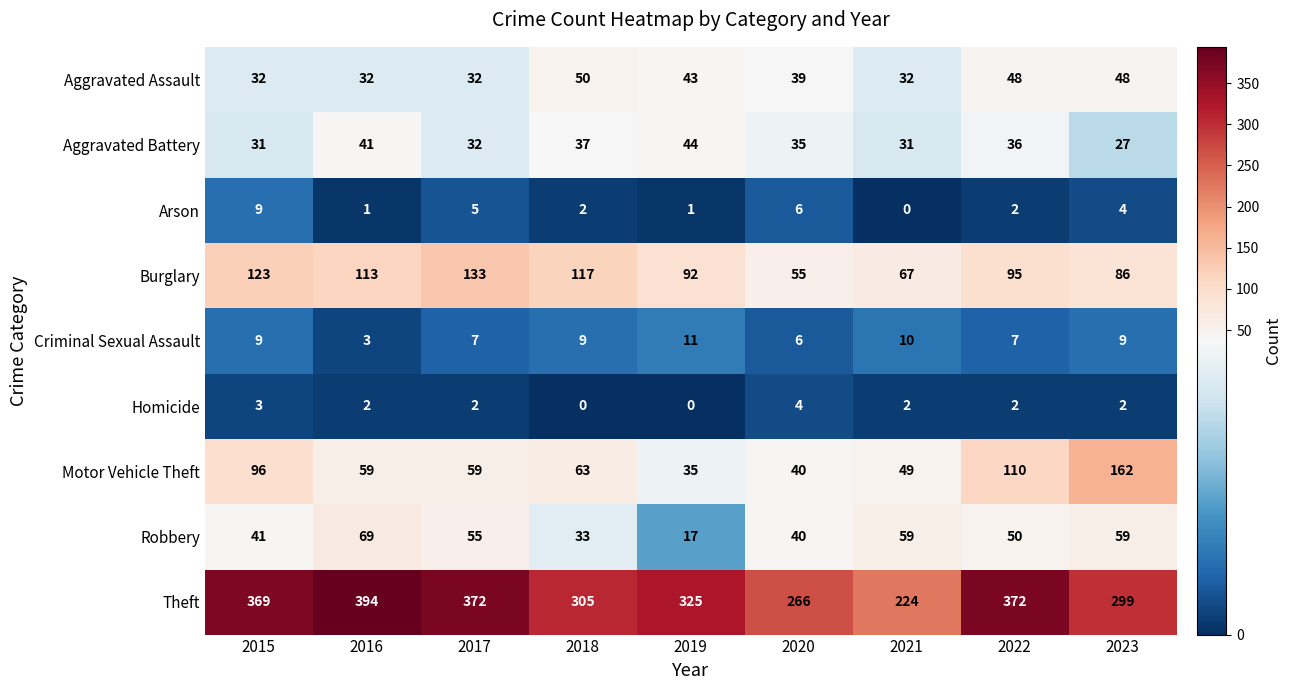

Where does the Motor Vehicle Theft series first go above 59?

2015